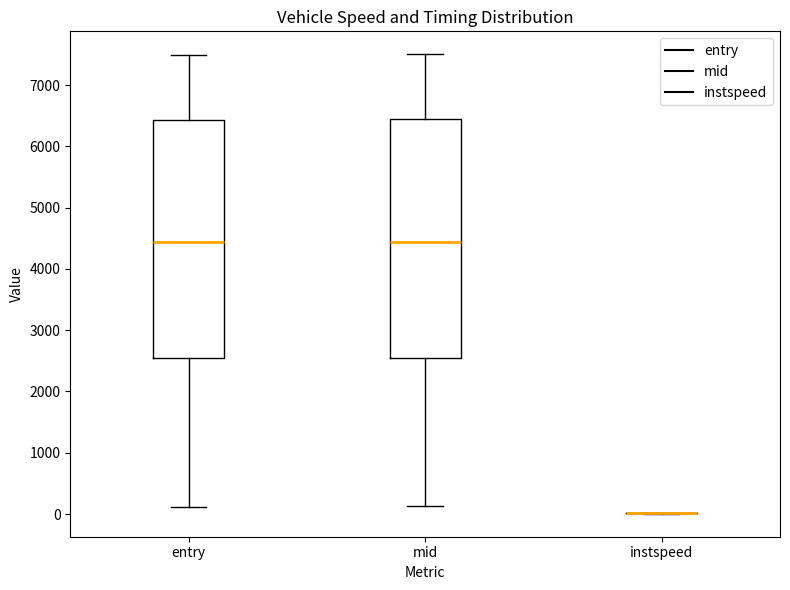

Reading left to right, transcribe this box plot: for each box, give where its median line is, the range the box spans, and where its two whiskers end, as read against the y-axis. The values are not printed on the chart, so give them approximately, as read against the axis.

entry: median 4400, box 2500 to 6400, whiskers 100 to 7500
mid: median 4400, box 2500 to 6400, whiskers 100 to 7500
instspeed: box collapsed to a line at 0, whiskers 0 to 0